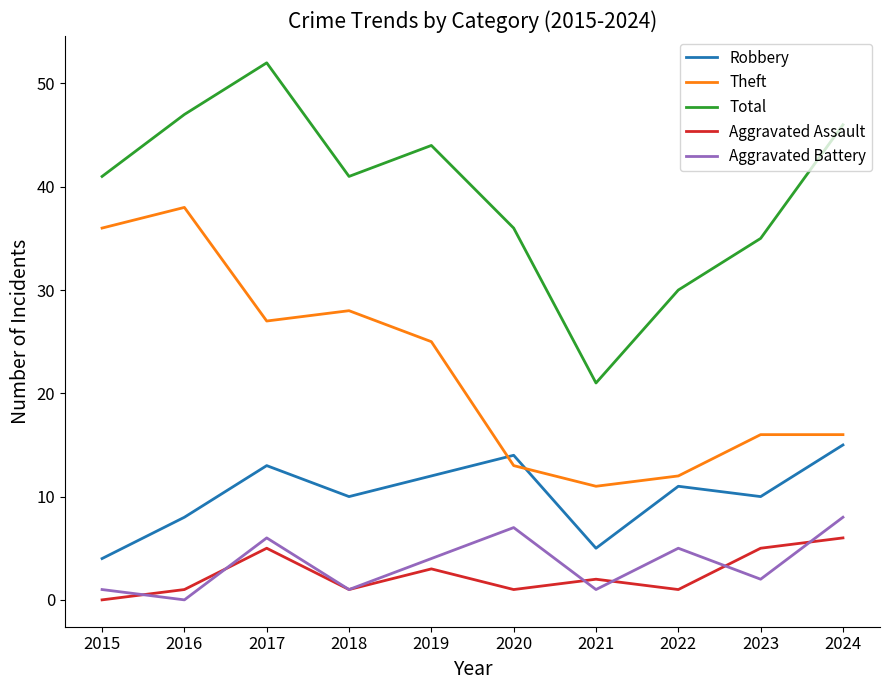

True or false: Robbery and Aggravated Assault cross at least once.

False